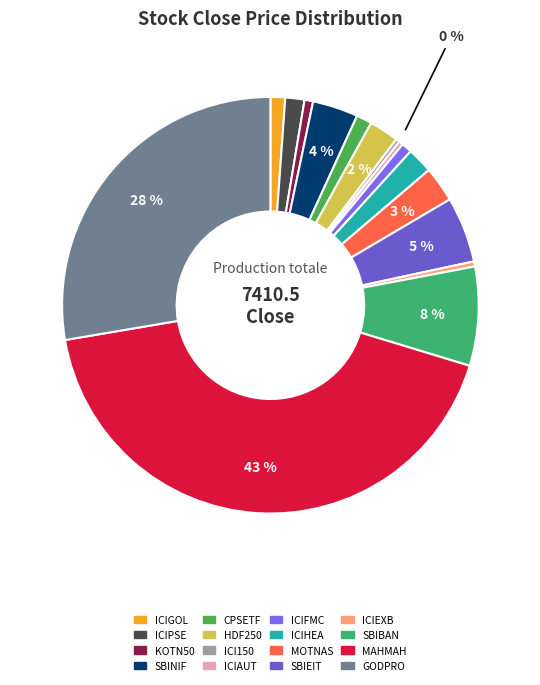

Is there any slice that represents more than half of the pie?

No